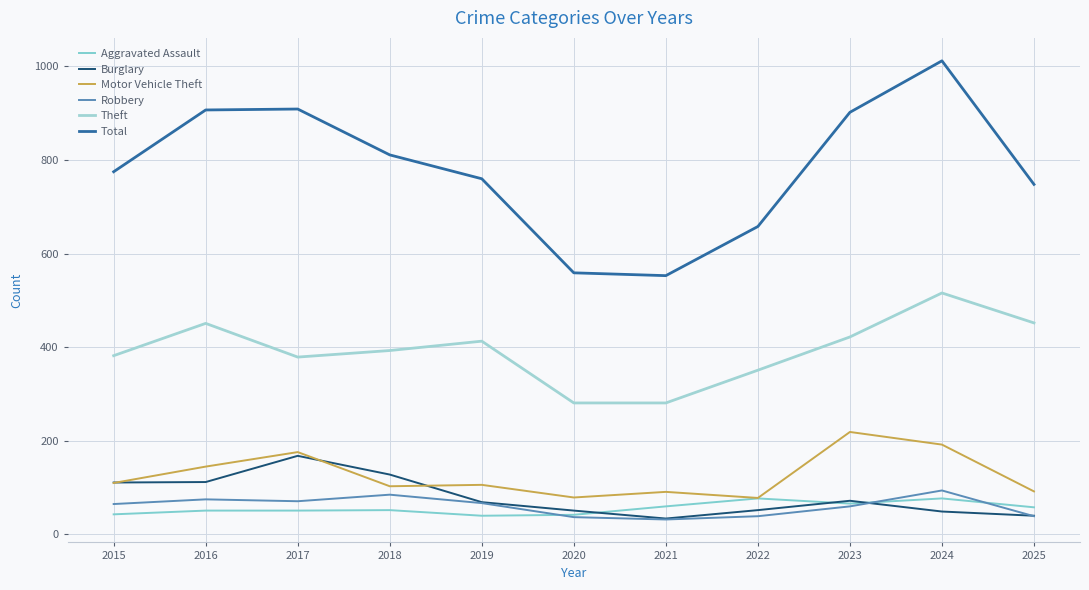

Which category has the highest value across all series?

2024